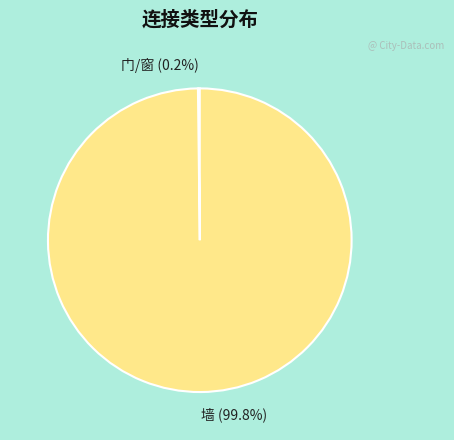

How much of the chart is everything except 墙?

0.2%